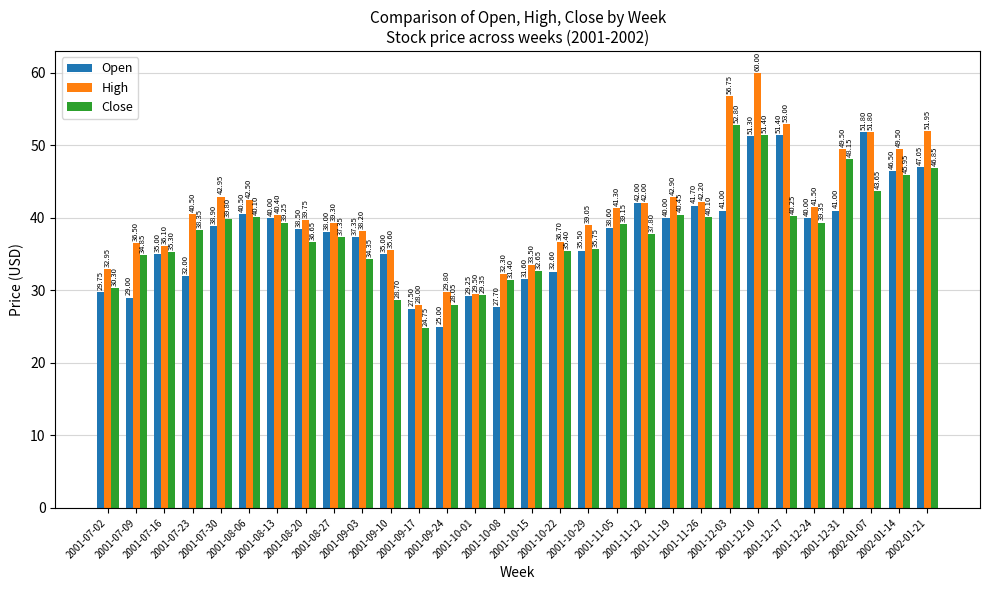

How many data points in High are less than 40?

14